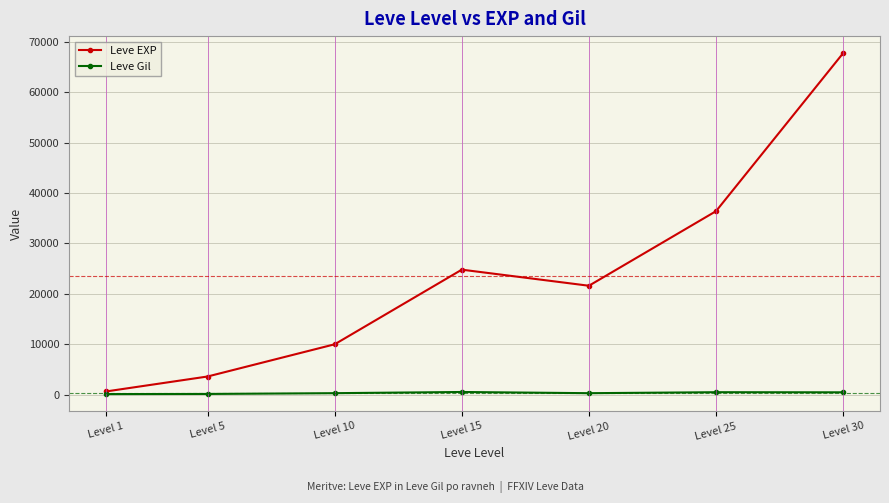

At which category does Leve EXP reach its first local valley?

Level 20